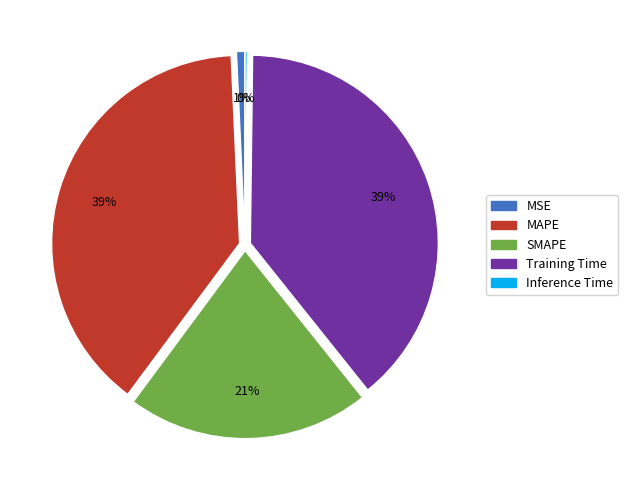

Combined, do MAPE and MSE account for over 50%?

No